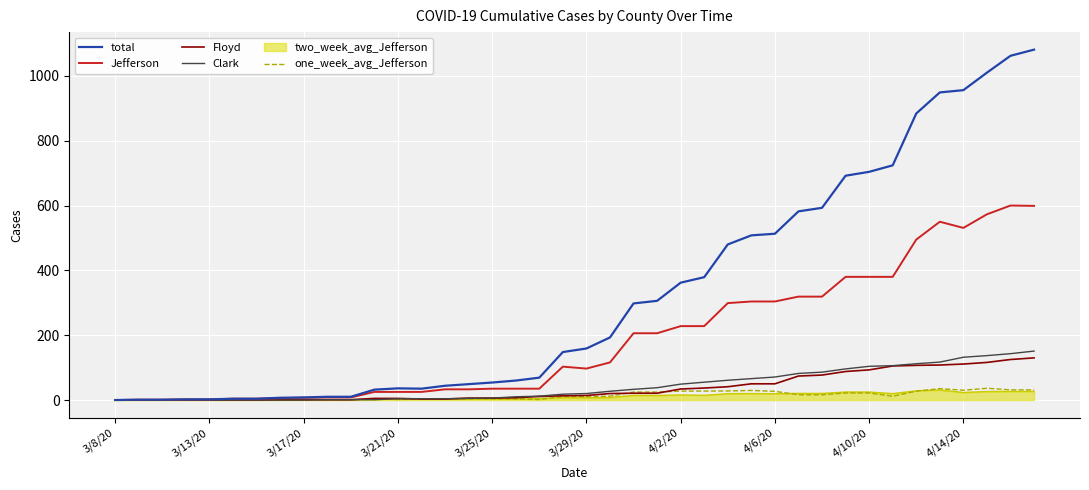

What is the greatest value displayed?

1081.0